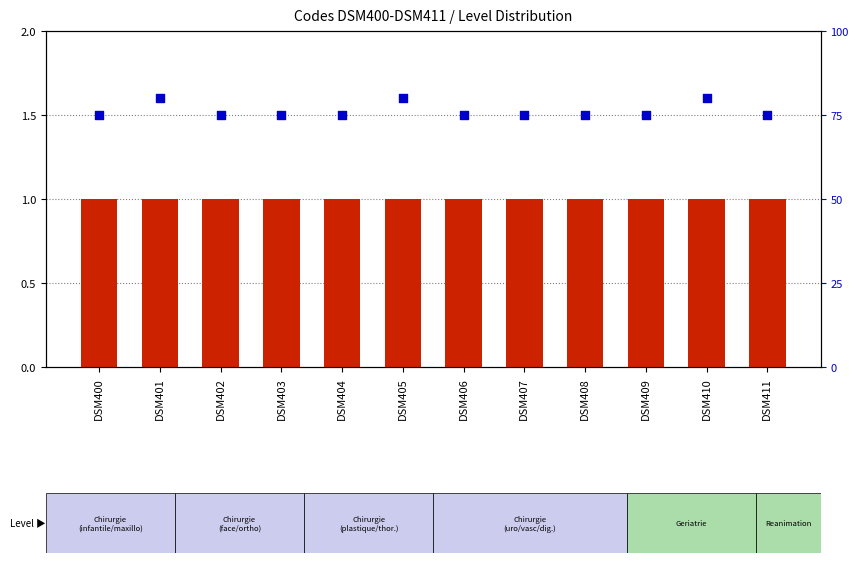

What is the total value across all series at DSM403?

76